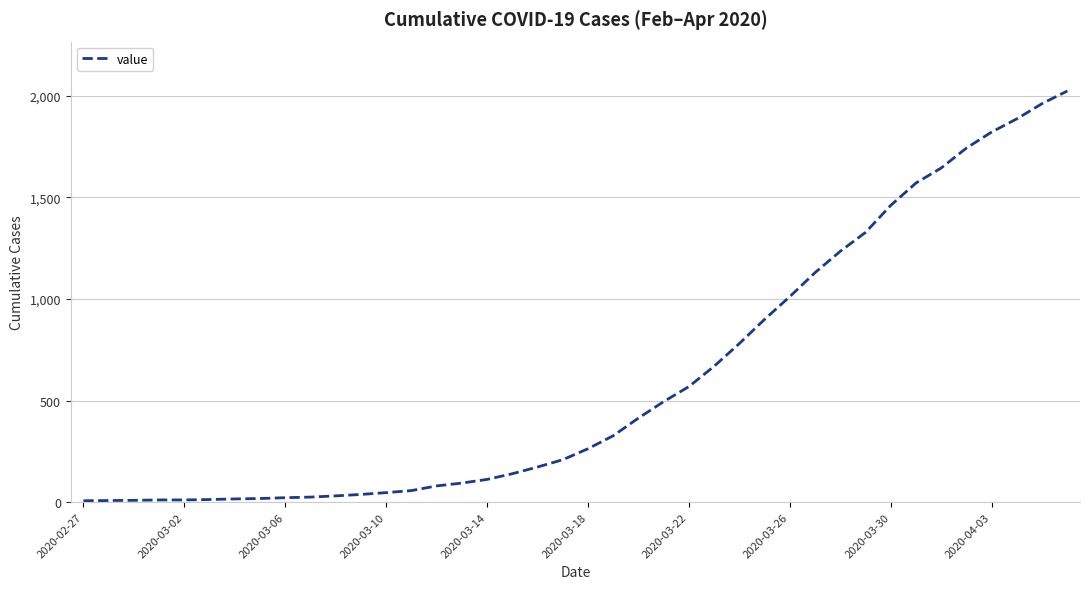

What is the maximum value shown in the chart?

2024